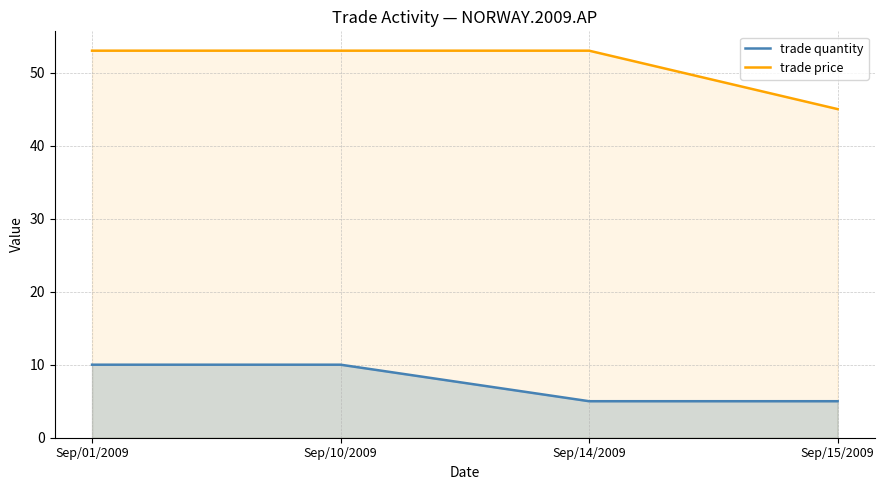

What are all the series names shown in the legend?

trade quantity, trade price